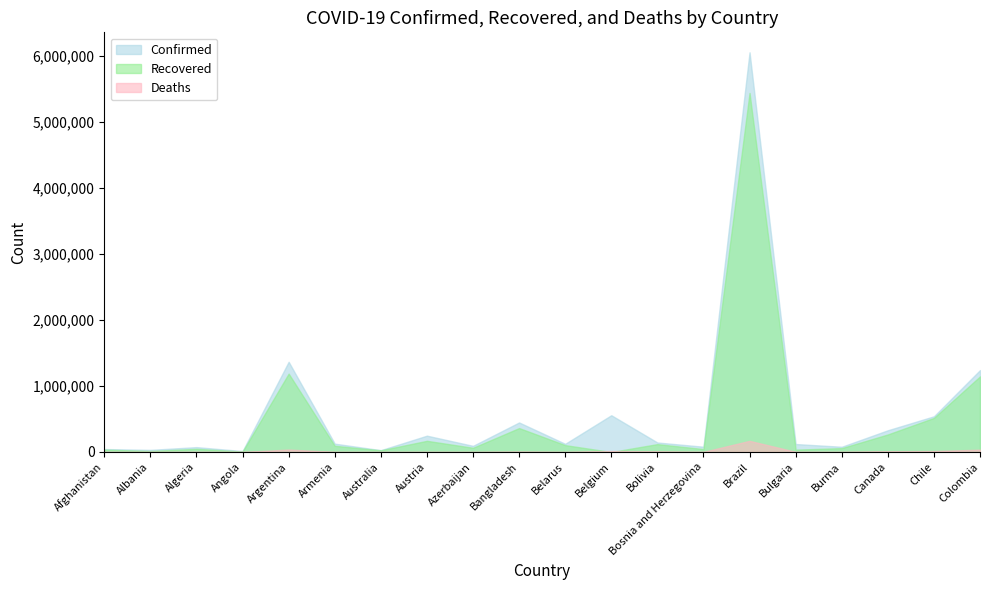

What is the minimum value for Confirmed?

14413